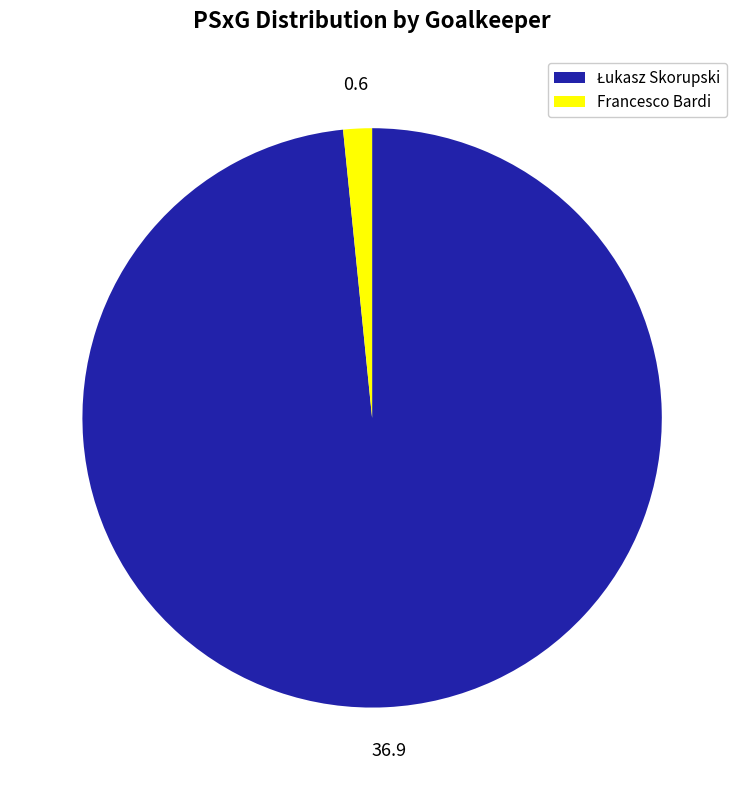

What is the smallest slice in the pie chart?

Francesco Bardi